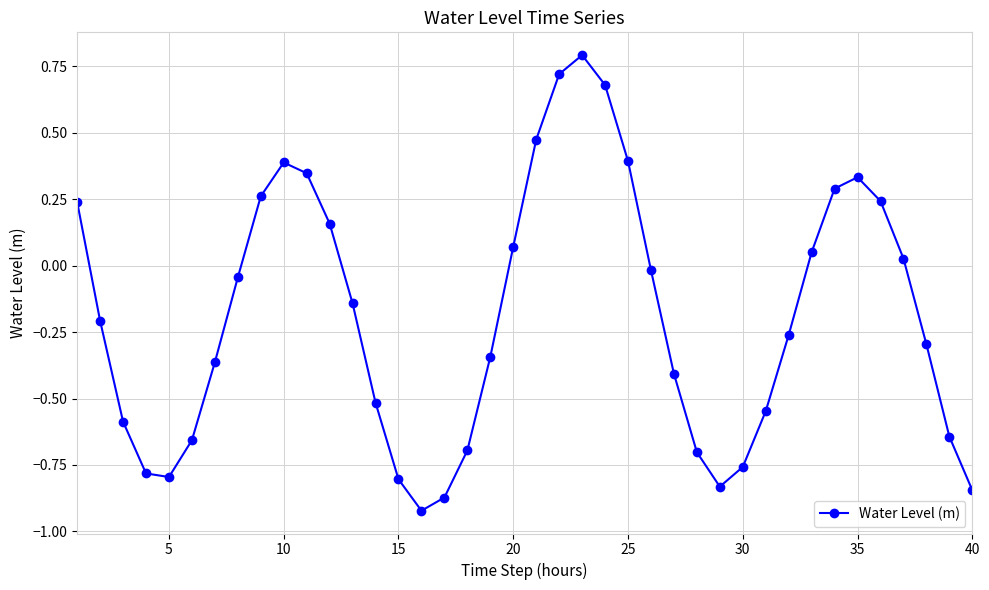

How many interior local valleys (lower than both neighbors) does the data have?

3